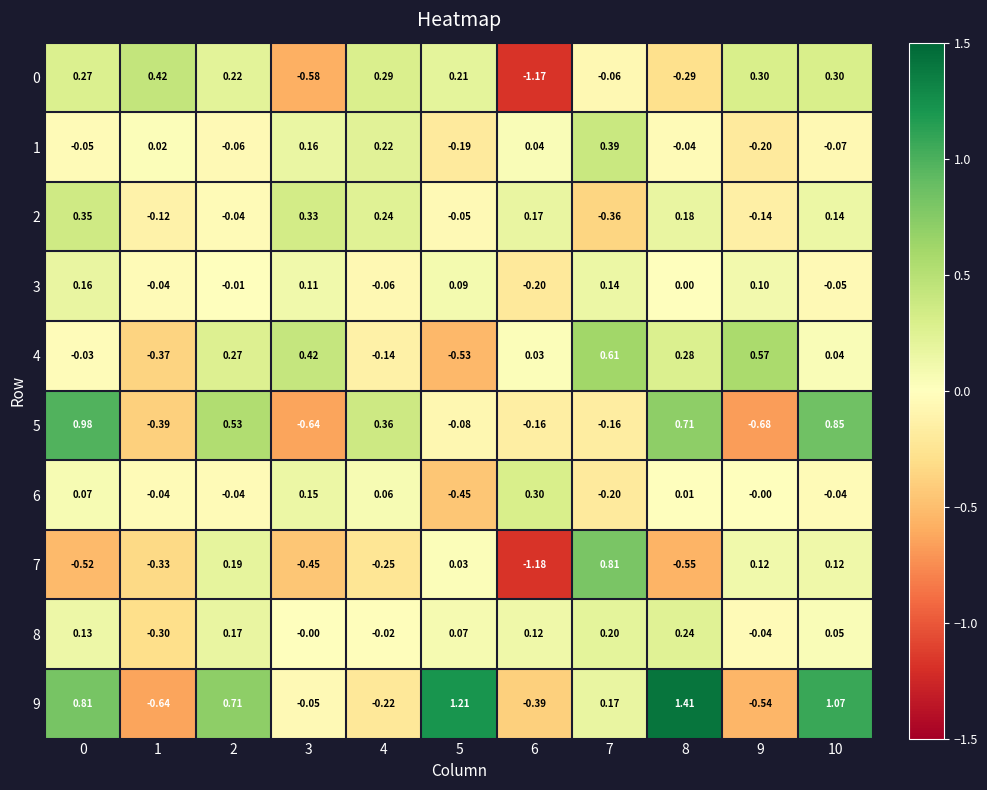

Is the value of 5 at 3 greater than the value of 0 at 2?

No